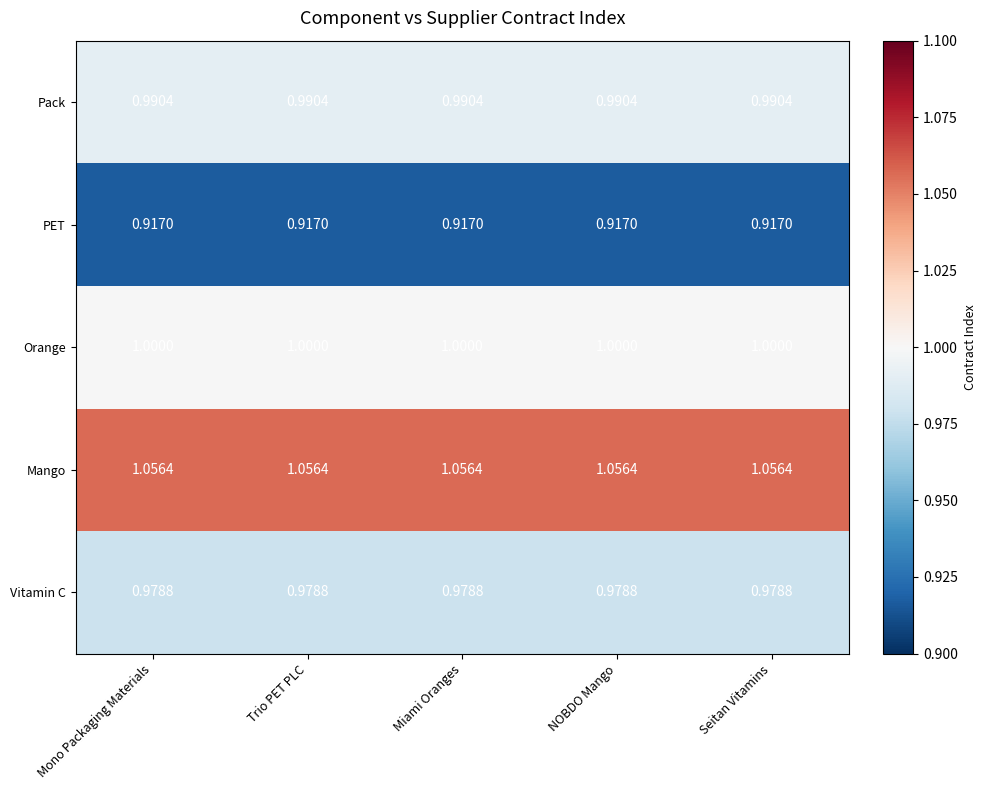

Rank the series by their maximum value, from highest to lowest.

Mango, Orange, Pack, Vitamin C, PET